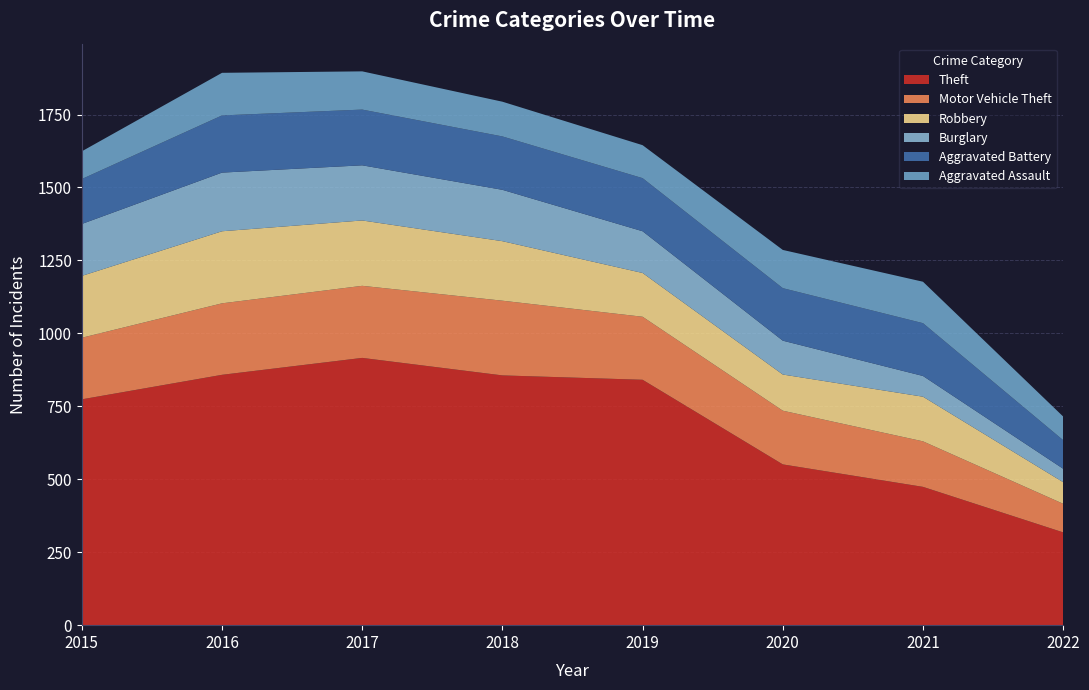

Reading right to left, list all the values displayed in this chart.

Theft: 2022=318	2021=474	2020=551	2019=841	2018=856	2017=916	2016=858	2015=774
Motor Vehicle Theft: 2022=98	2021=156	2020=184	2019=216	2018=256	2017=247	2016=245	2015=211
Robbery: 2022=74	2021=153	2020=124	2019=150	2018=204	2017=224	2016=247	2015=212
Burglary: 2022=46	2021=71	2020=116	2019=143	2018=176	2017=189	2016=201	2015=178
Aggravated Battery: 2022=98	2021=181	2020=180	2019=182	2018=183	2017=191	2016=196	2015=154
Aggravated Assault: 2022=81	2021=142	2020=131	2019=113	2018=119	2017=131	2016=146	2015=95